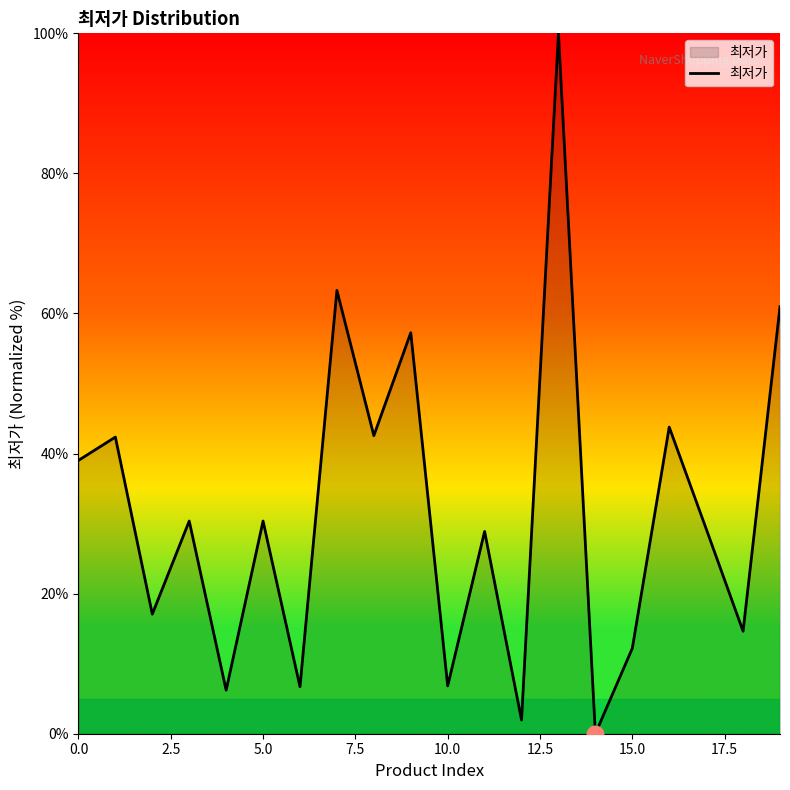

What is the greatest value displayed?

100.0